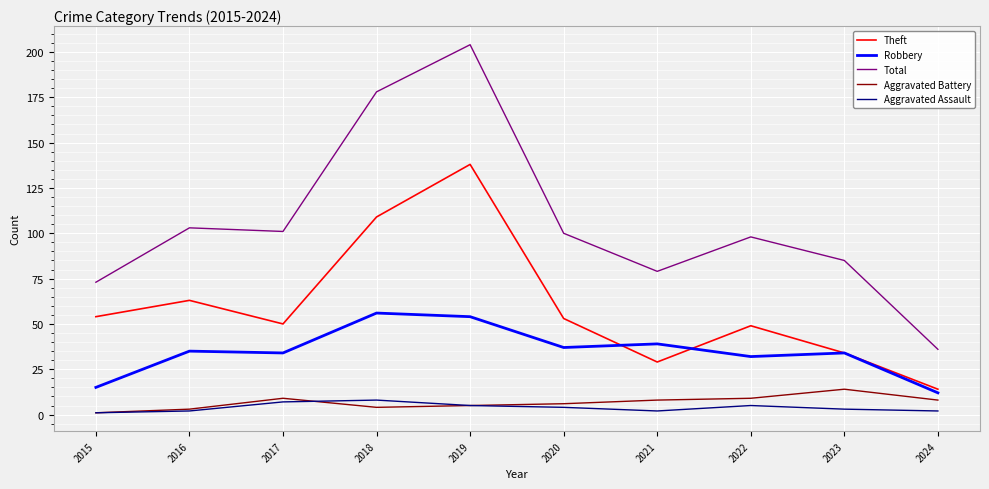

Where is the first local maximum for Total?

2016